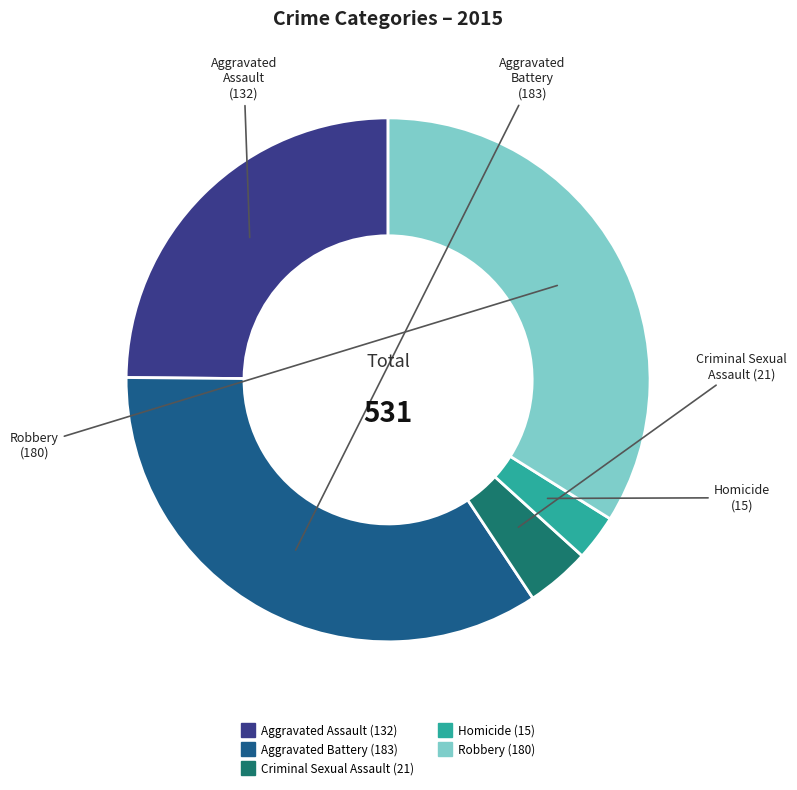

Count the number of slices in the pie.

5